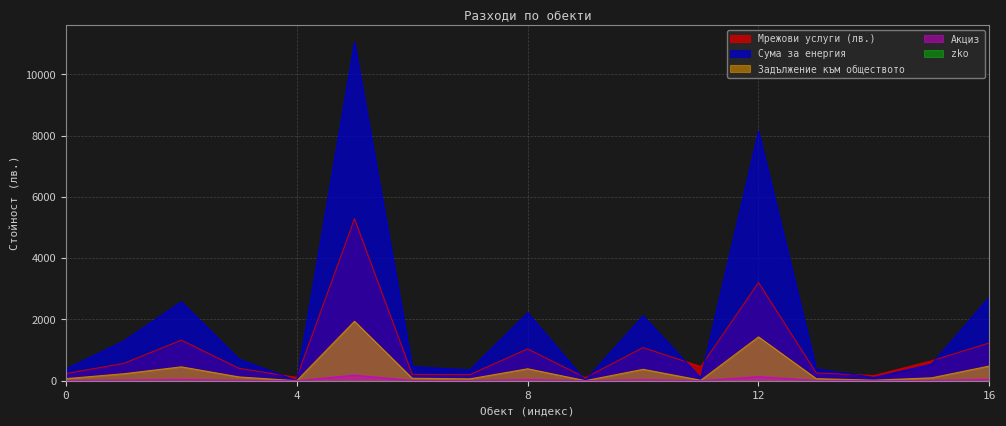

How many interior local peaks does the Задължение към обществото series have?

5